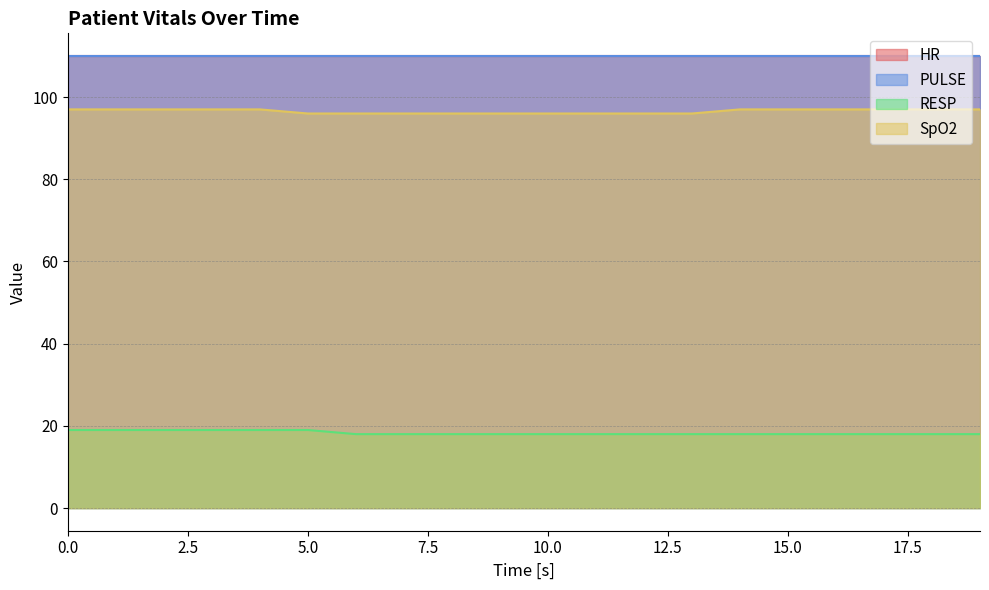

At which category does the chart reach its minimum across all series?

6